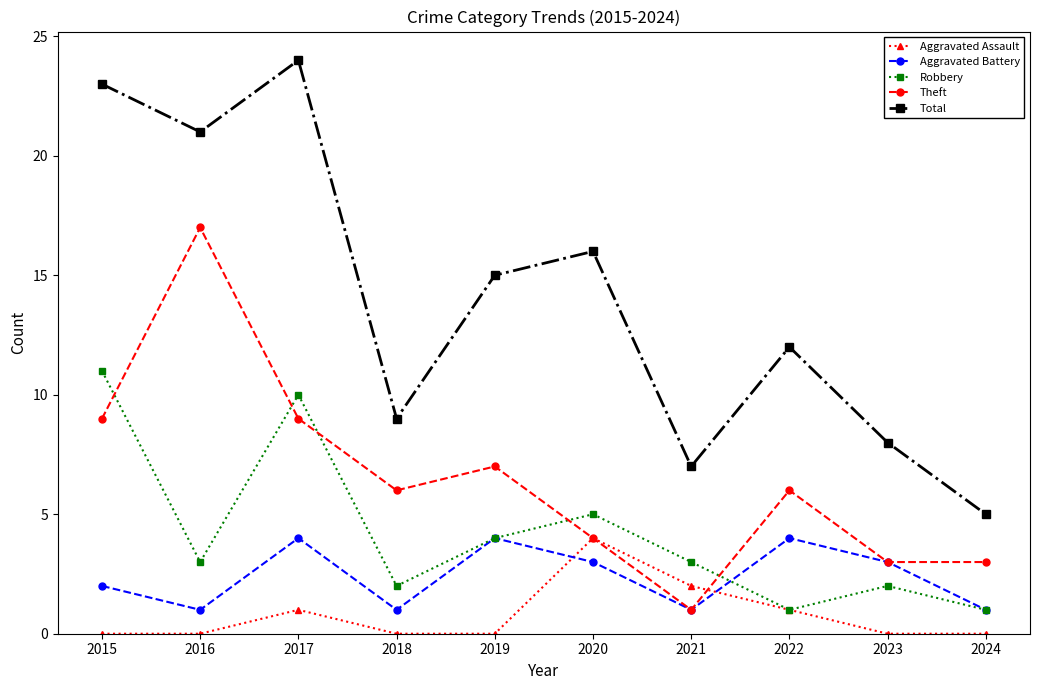

Is the value of Aggravated Battery at 2015 greater than the value of Theft at 2024?

No